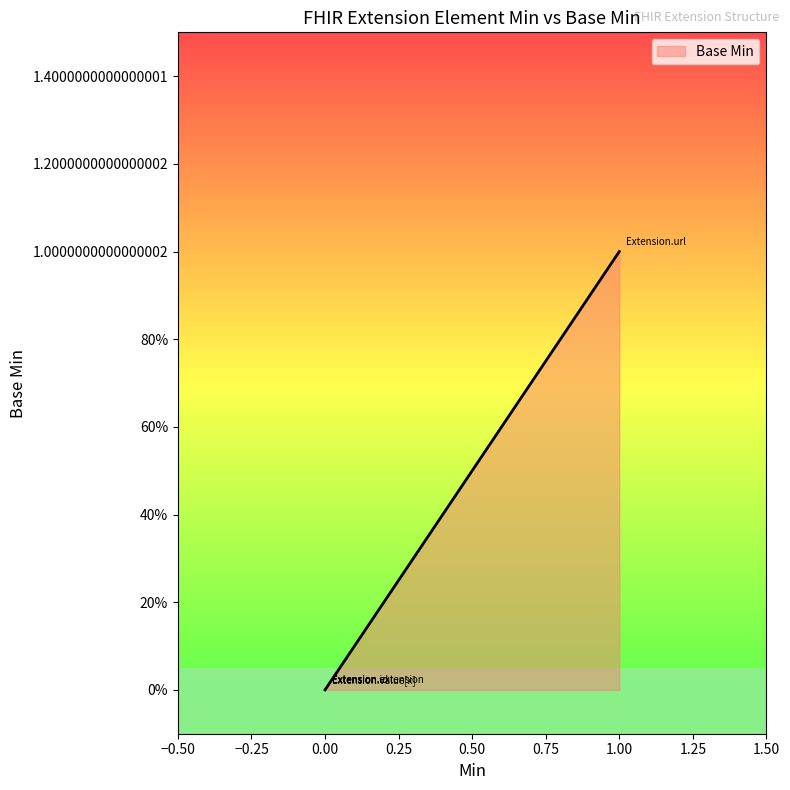

True or false: the data shows 0 at Extension.

False